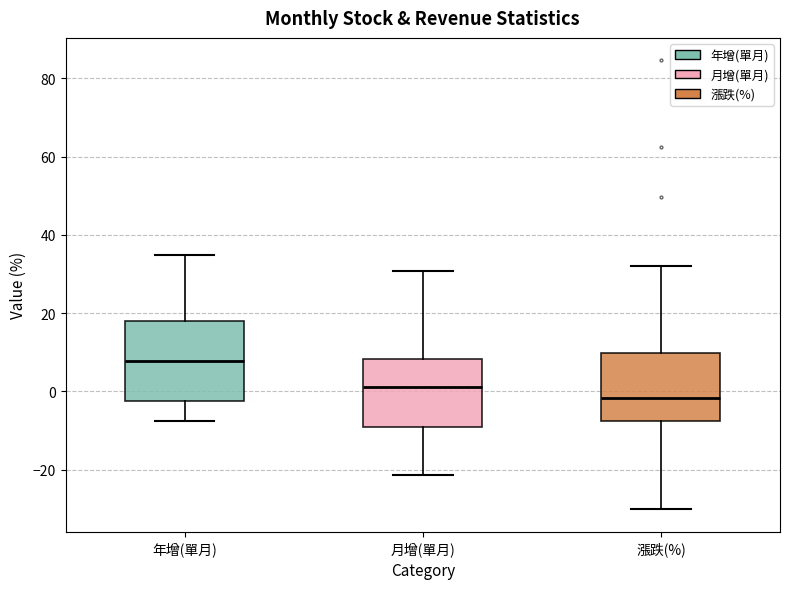

Where is the upper edge of the box for 年增(單月) on the y-axis? The values are not printed on the chart, so give them approximately, as read against the axis.

18